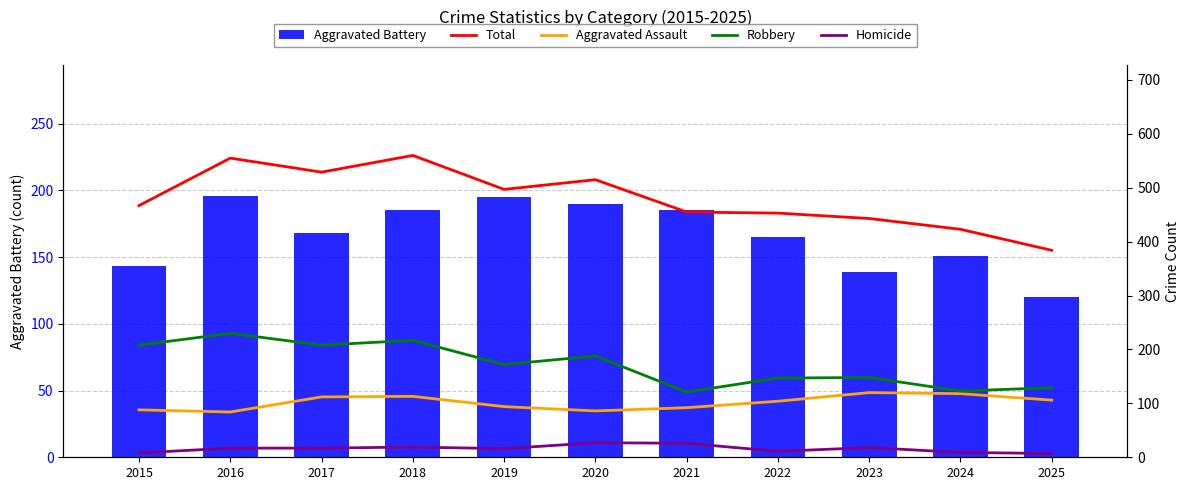

Which series has the widest spread of values?

Total